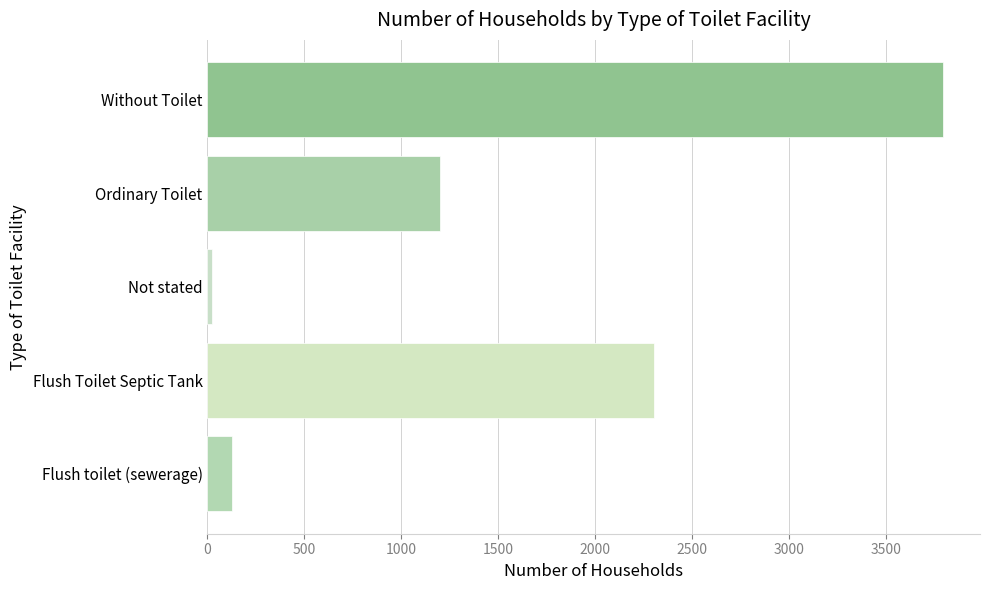

True or false: the data shows 1199 at Ordinary Toilet.

True